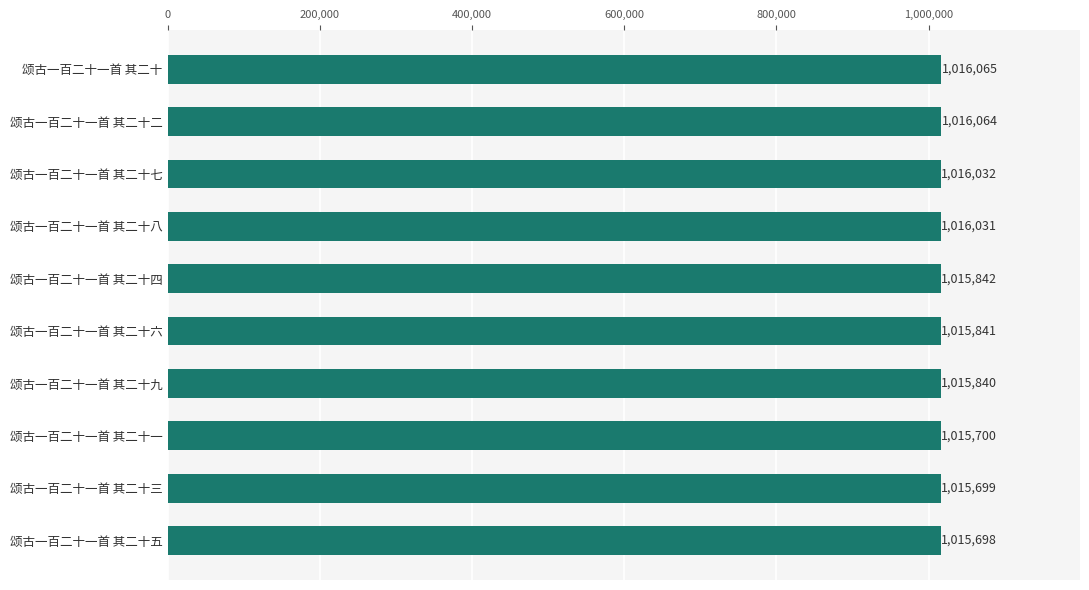

At which label is the value closest to 1015881?

颂古一百二十一首 其二十四